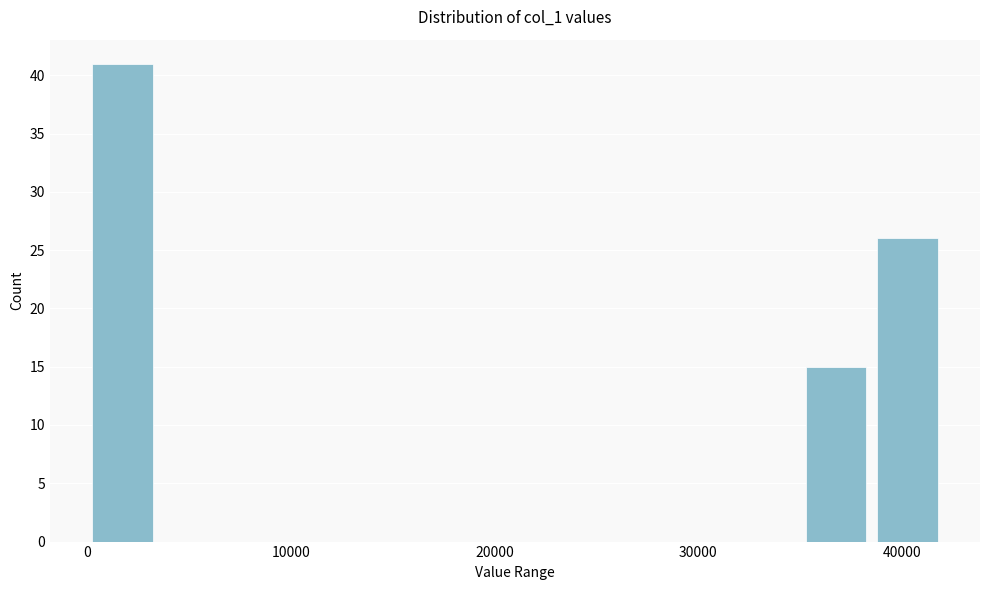

Around what value on the x-axis is the tallest bar? Give the approximate position of its centre, as read against the axis.

2000